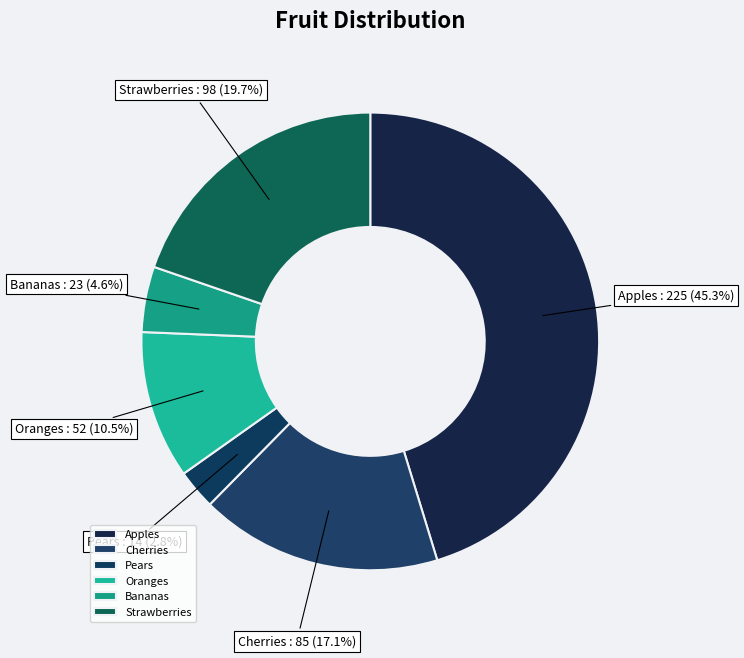

Which category has the smallest portion of the pie?

Pears